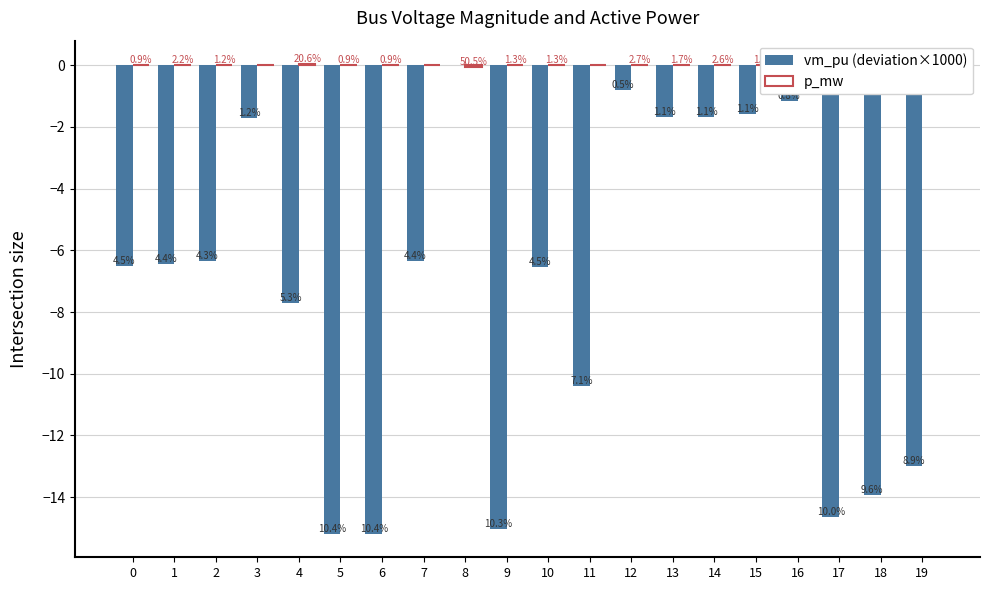

Does the chart contain stacked bars?

No